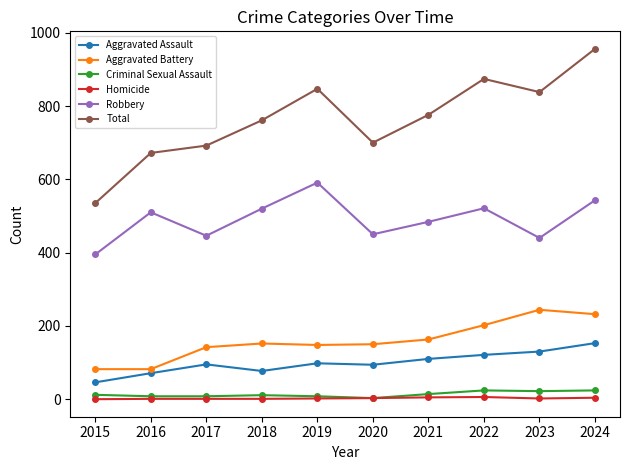

True or false: Total and Aggravated Battery cross at least once.

False